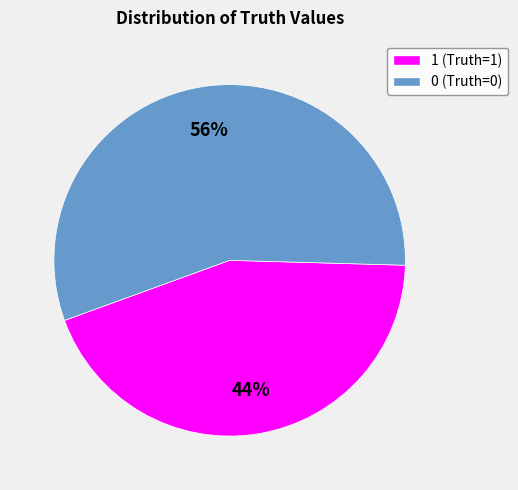

To the nearest percent, what is the difference between the largest and smallest slice percentages?

12%